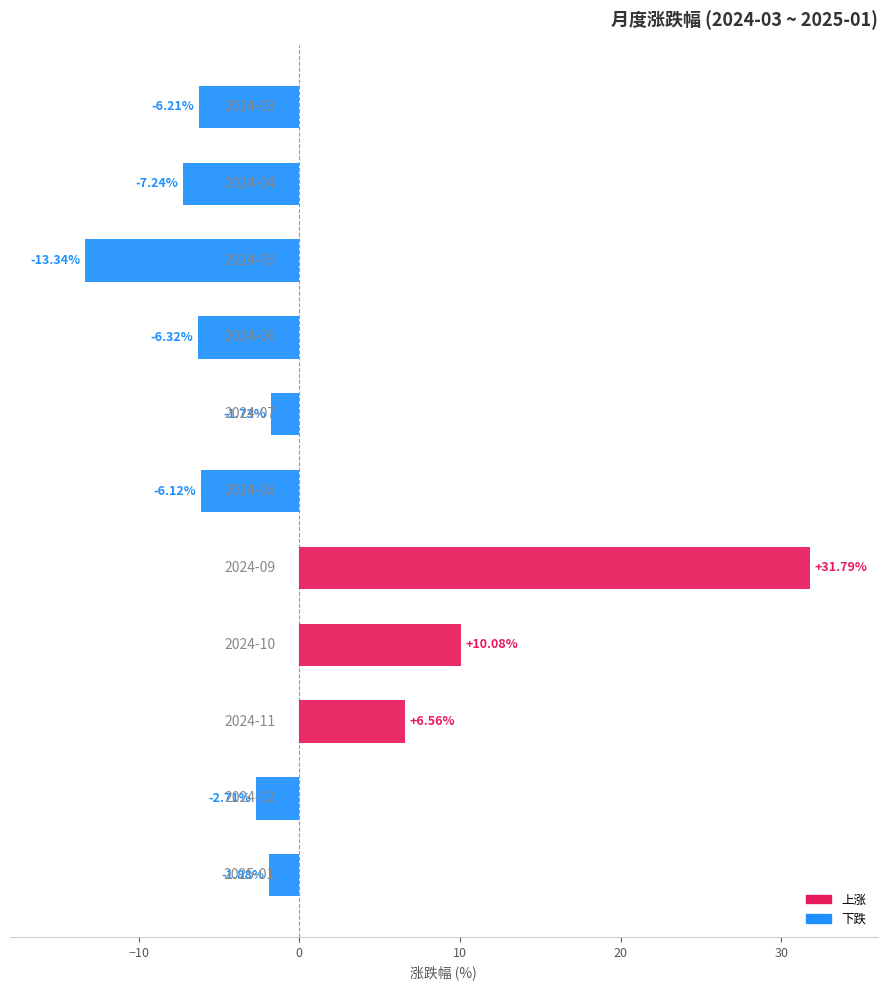

What is the difference between the second highest and minimum values?

23.4